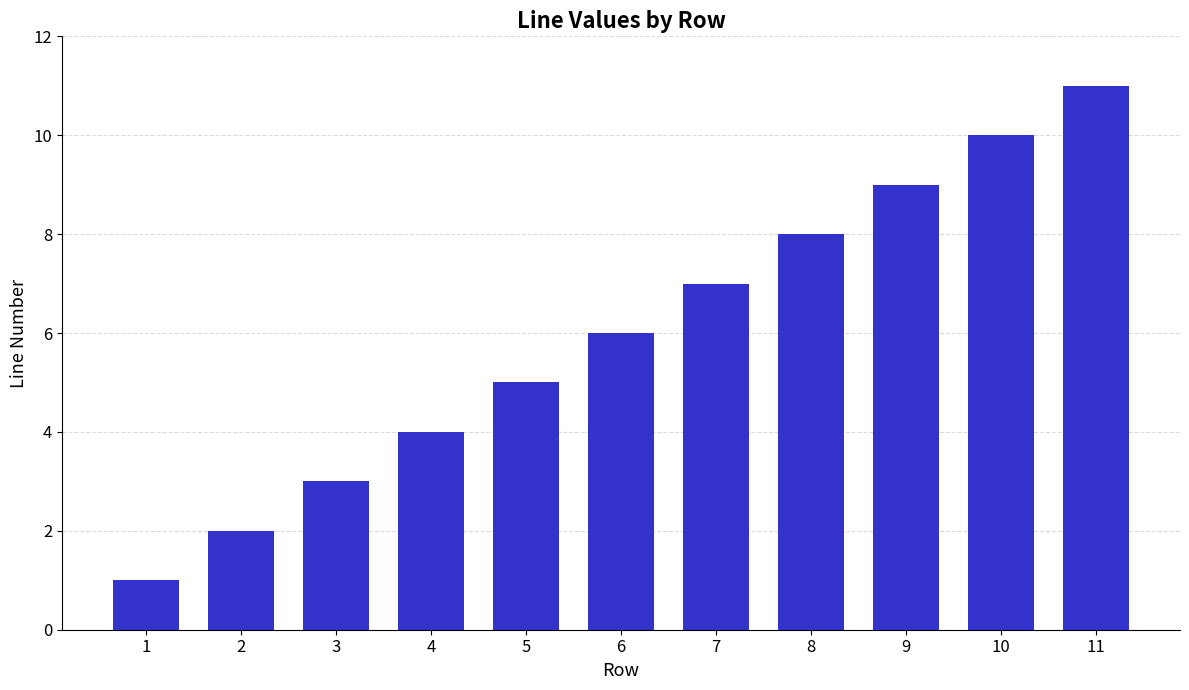

How many series are shown in this chart?

1